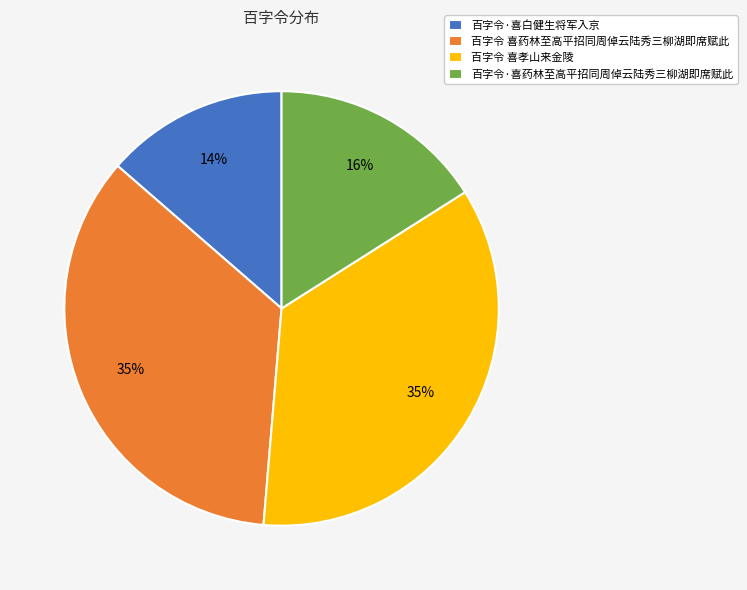

Do 百字令·喜白健生将军入京 and 百字令 喜药林至高平招同周倬云陆秀三柳湖即席赋此 together represent more than half of the pie?

No